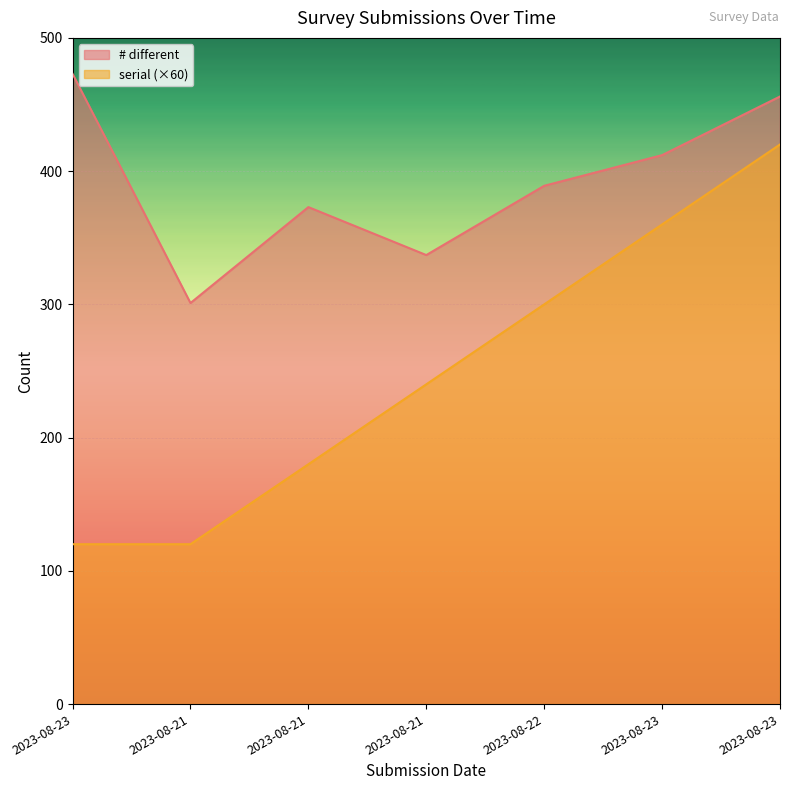

The # different series shows 389 at 2023-08-22. True or false?

True